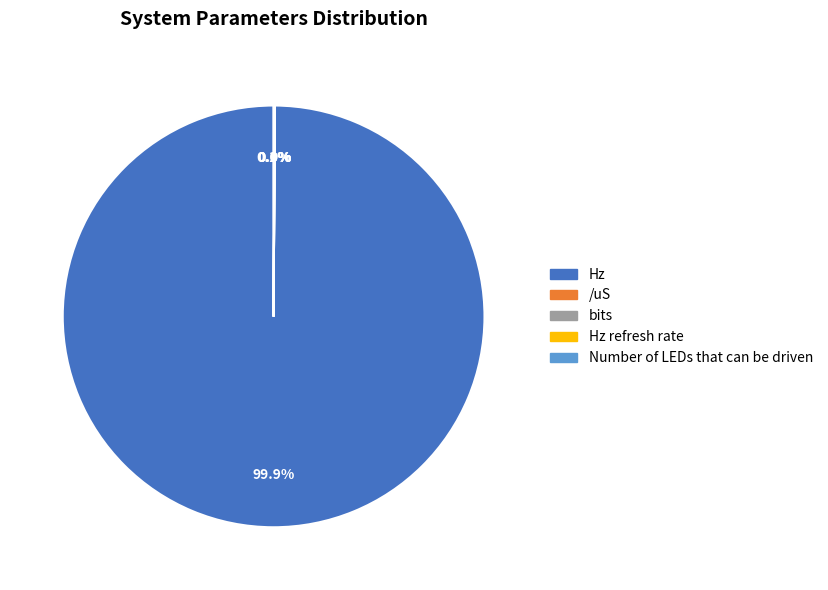

Is there a majority slice in this chart?

Yes